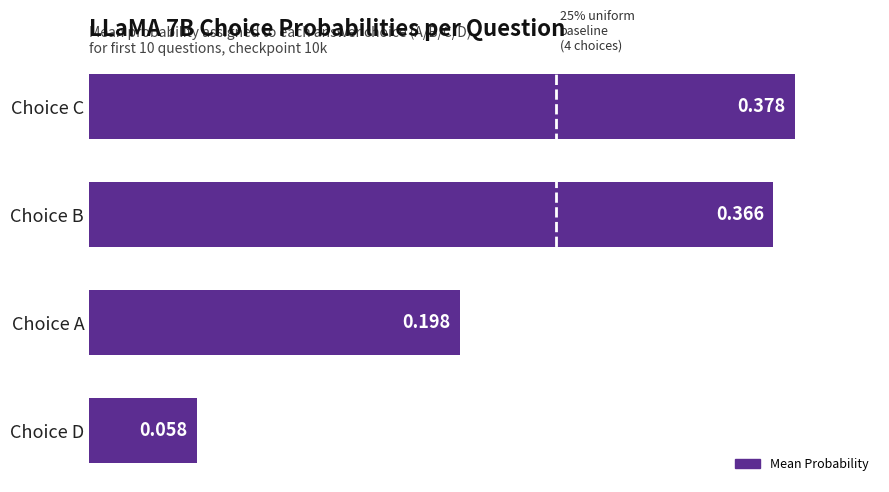

List the labels in order of value, smallest first.

Choice D, Choice A, Choice B, Choice C